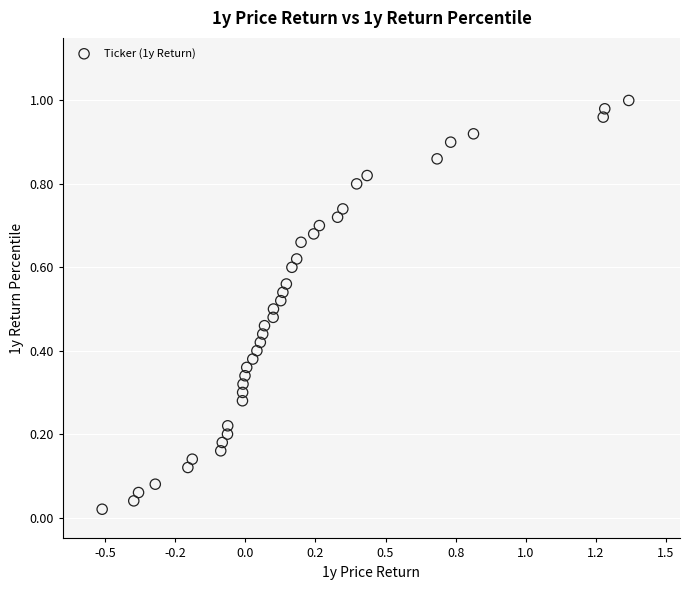

What is the range of X values (max minus min)?

1.9